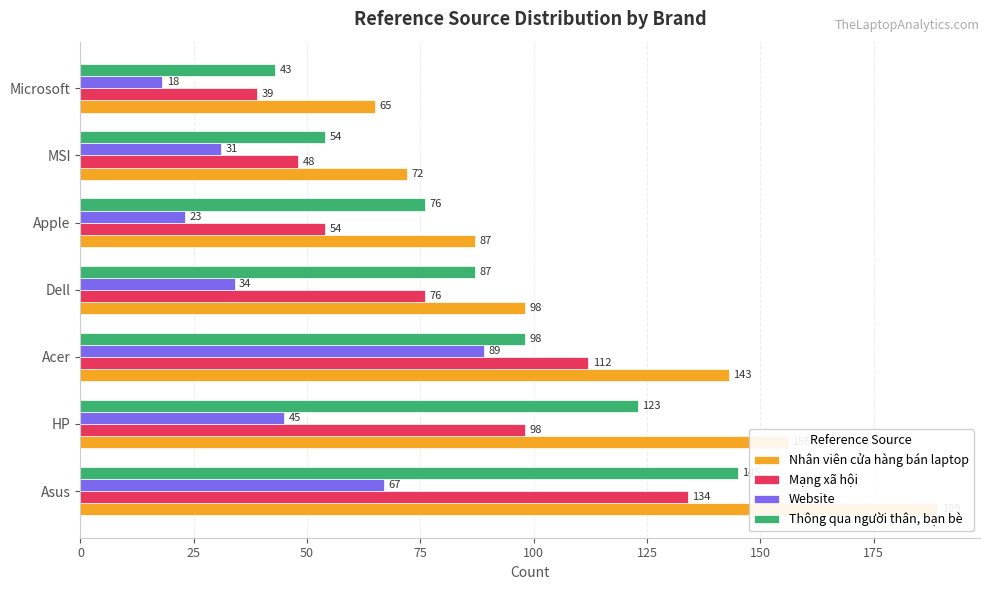

What is the average value of the Mạng xã hội series?

80